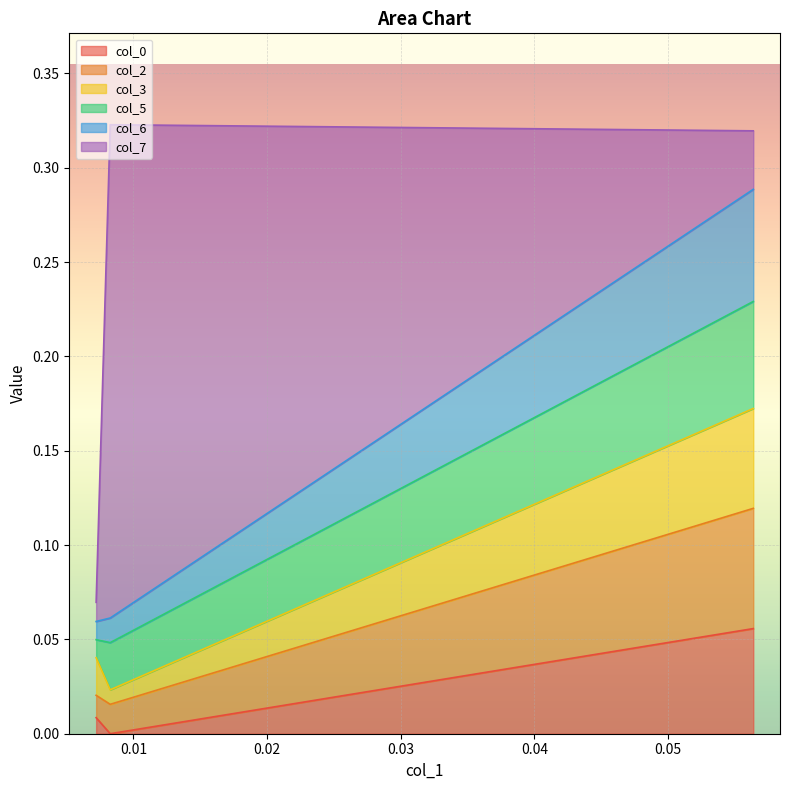

Read the col_0 value at 0.056387.

0.1